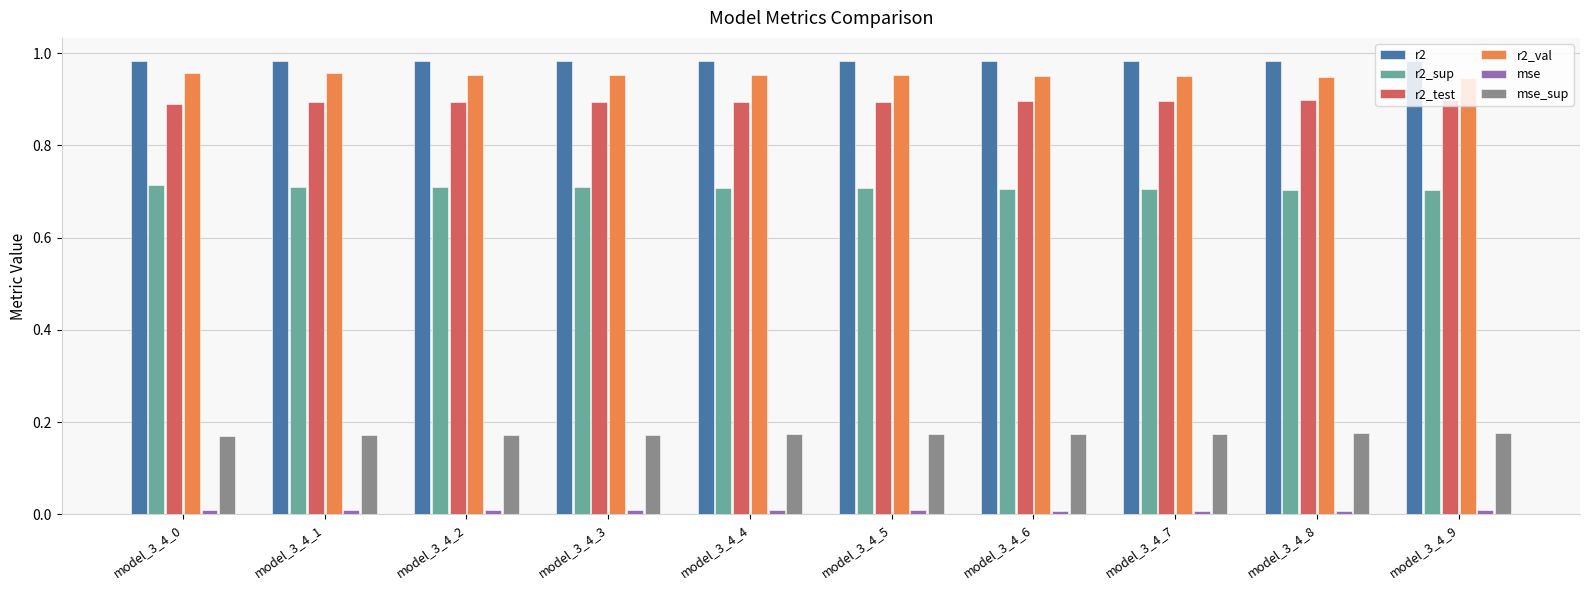

What is the sum of all r2_test values?

8.9